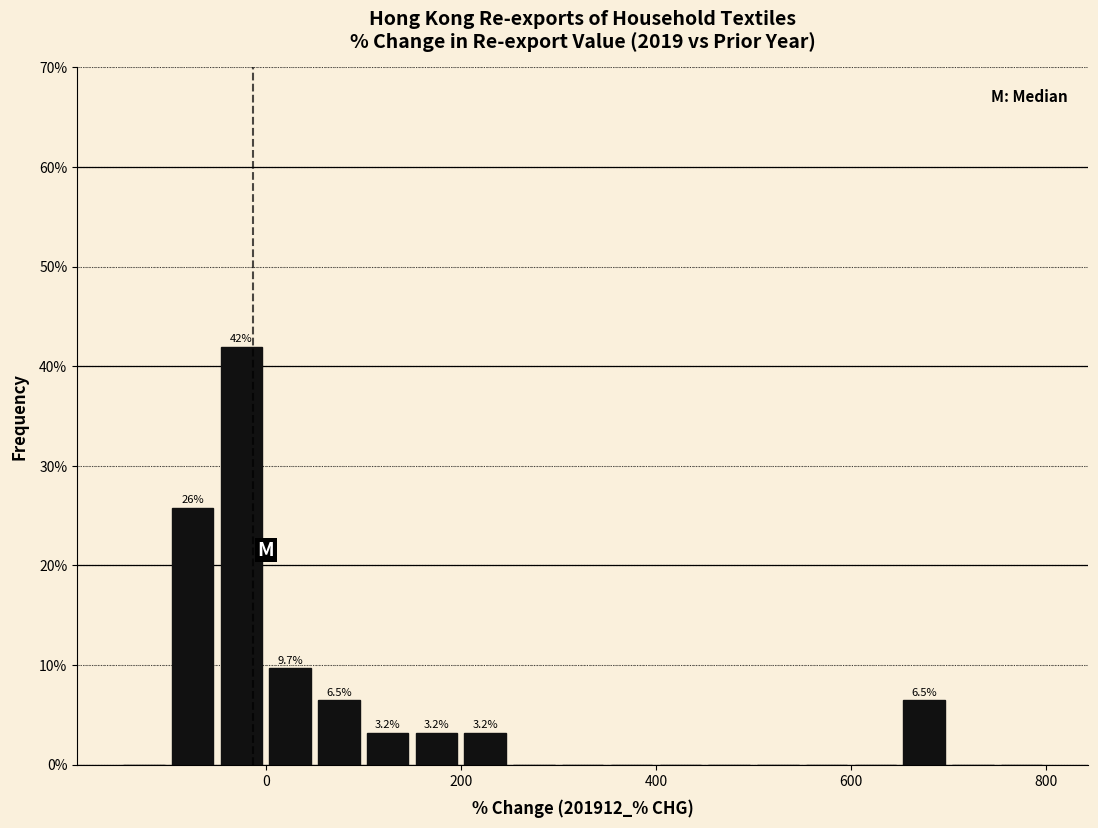

Around what value on the x-axis is the tallest bar? Give the approximate position of its centre, as read against the axis.

-20